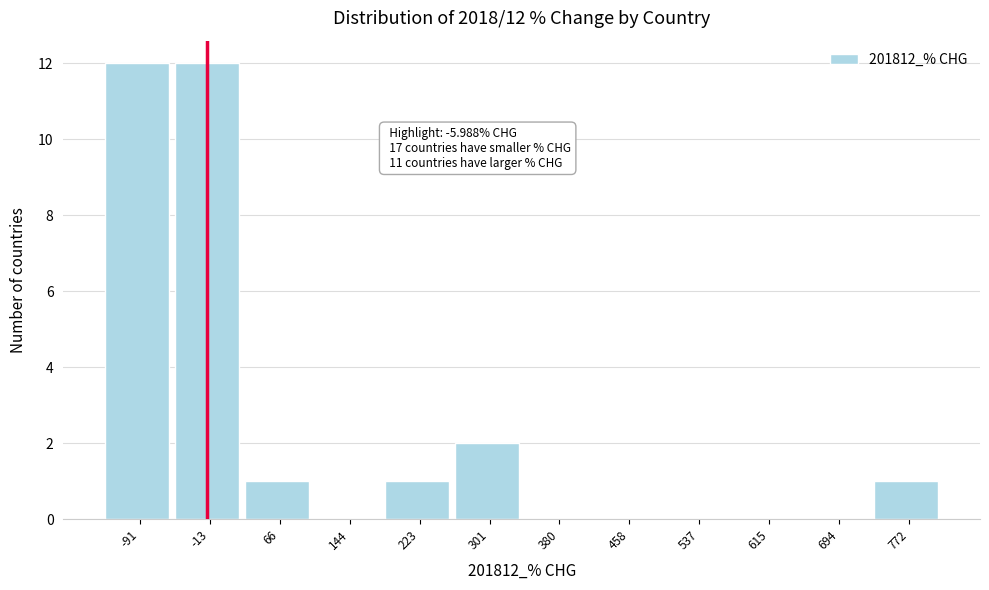

Reading left to right, transcribe all the data shown in this chart.

-91=12	-13=12	66=1	144=0	223=1	301=2	380=0	458=0	537=0	615=0	694=0	772=1